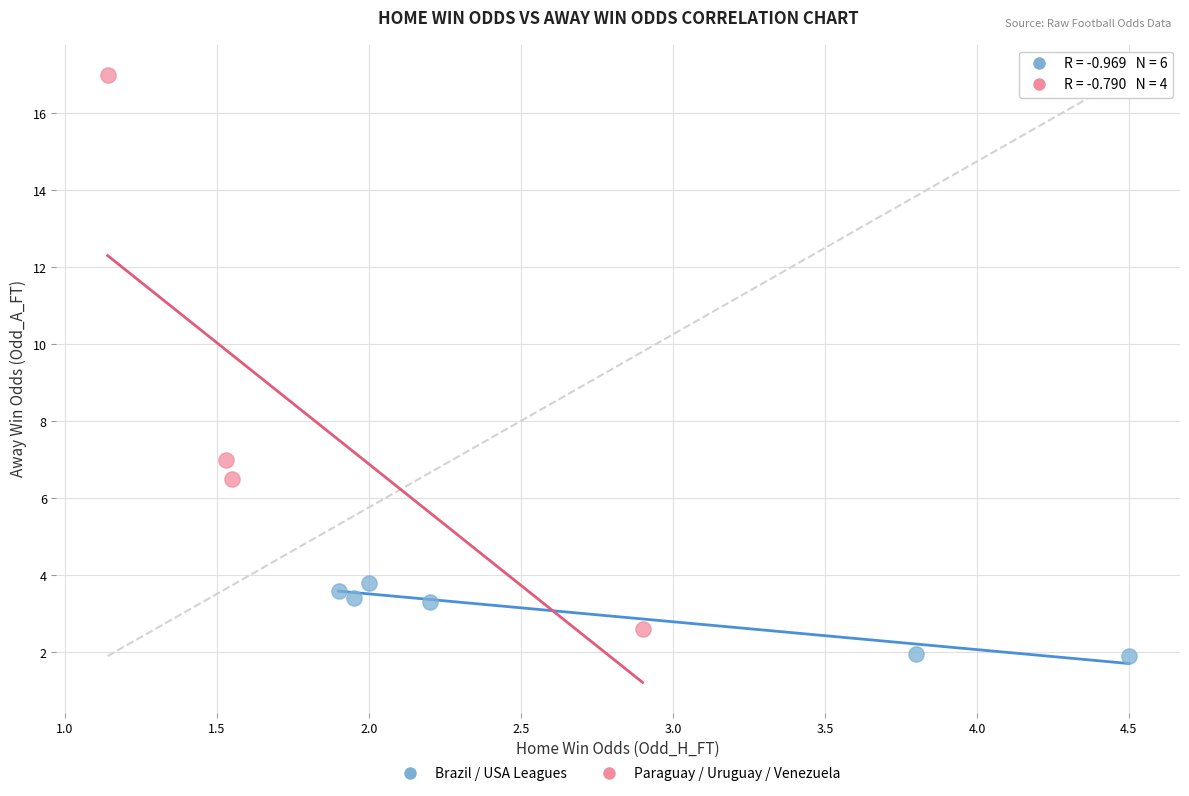

Which series has the widest spread of Y values?

Paraguay / Uruguay / Venezuela